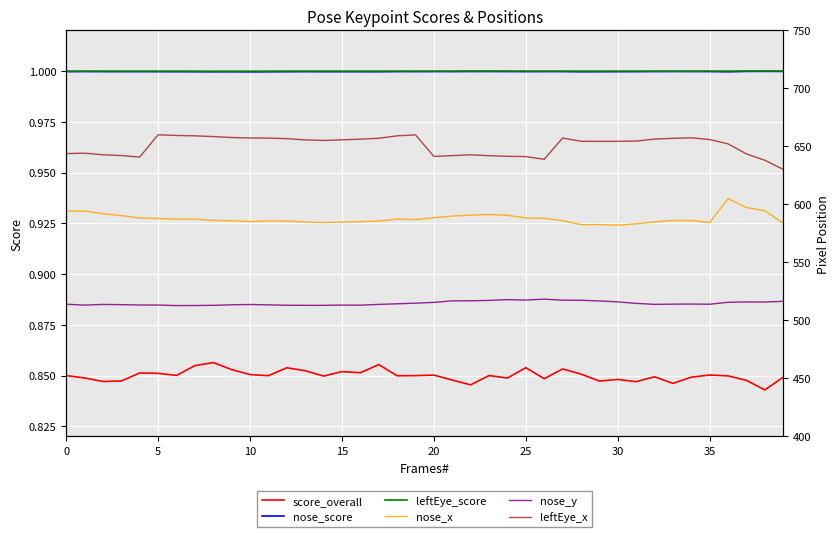

True or false: leftEye_score and nose_x cross at least once.

False